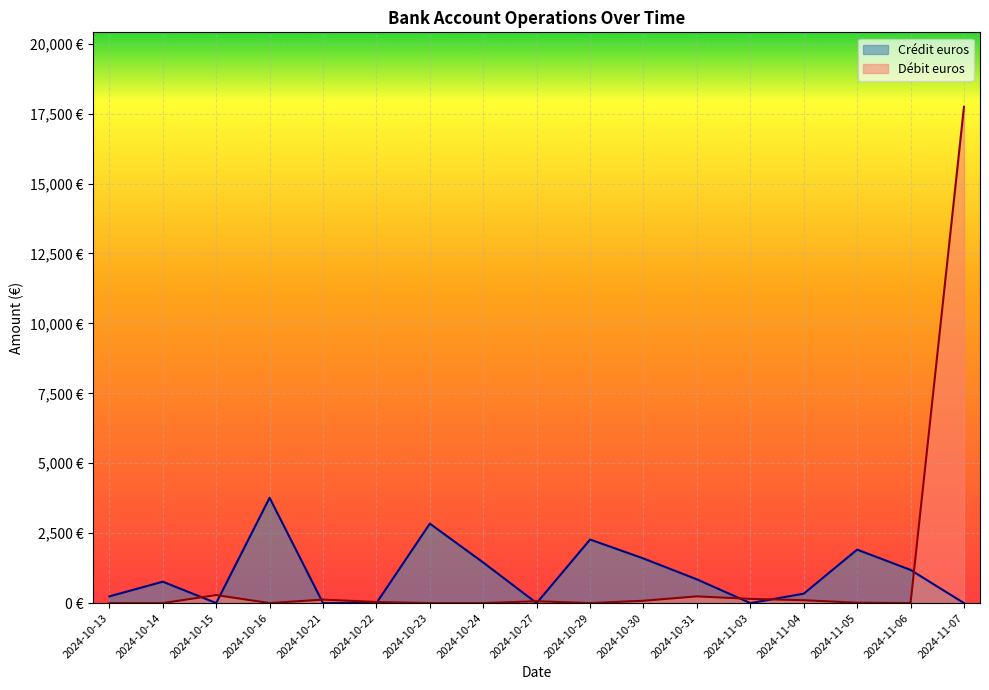

Between 2024-10-16 and 2024-11-04, which is larger?

2024-10-16